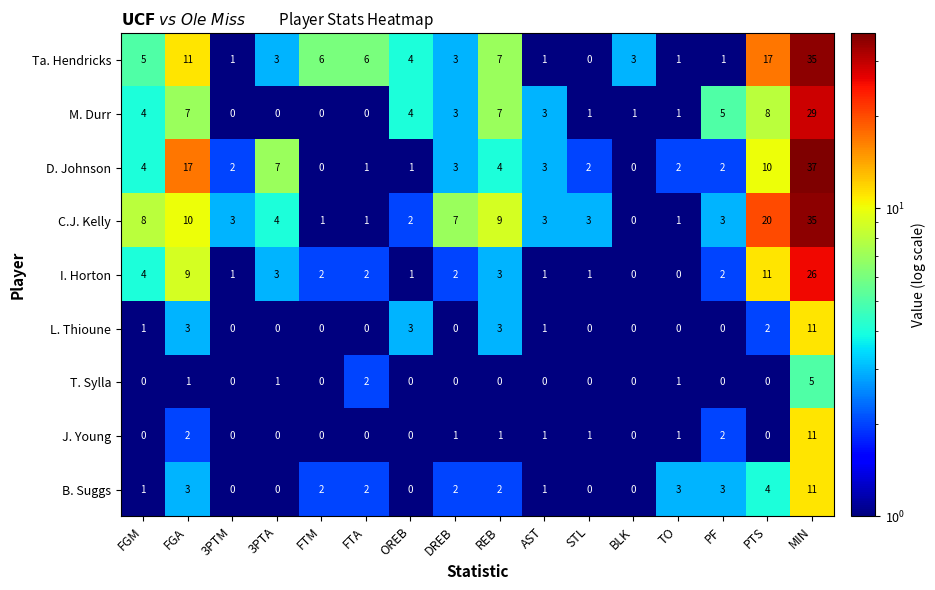

Is it true that I. Horton equals 17 at BLK?

False